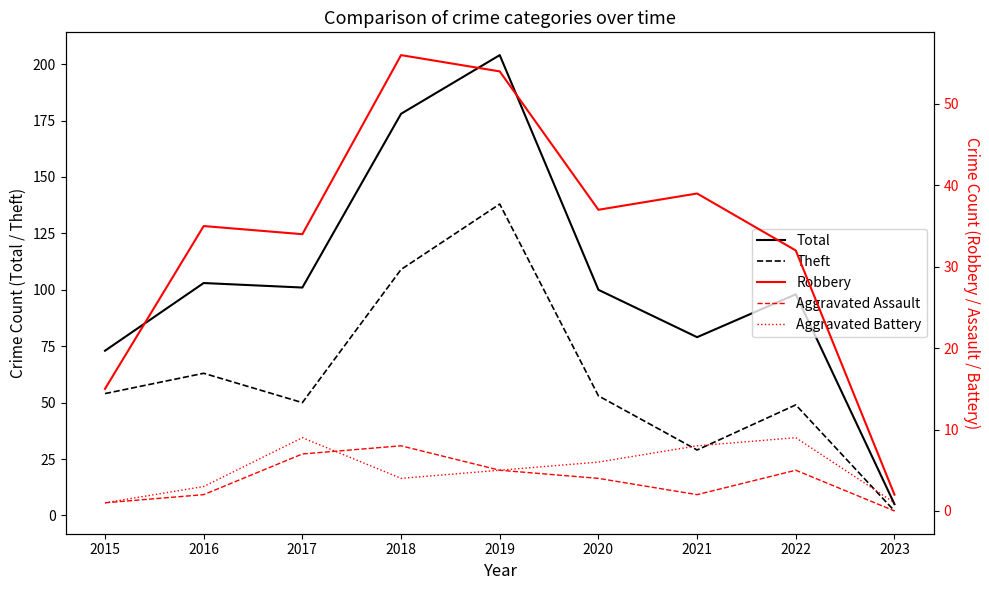

True or false: Aggravated Battery and Robbery cross at least once.

False